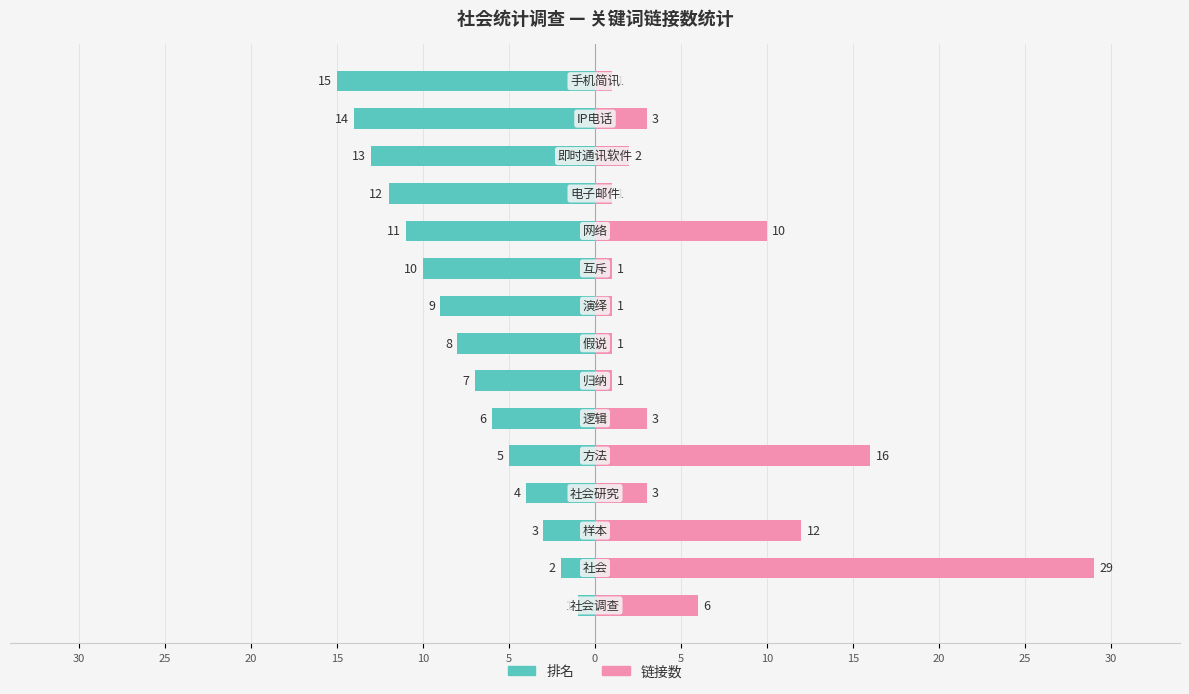

True or false: 排名 has a value of -3 at 10.

False